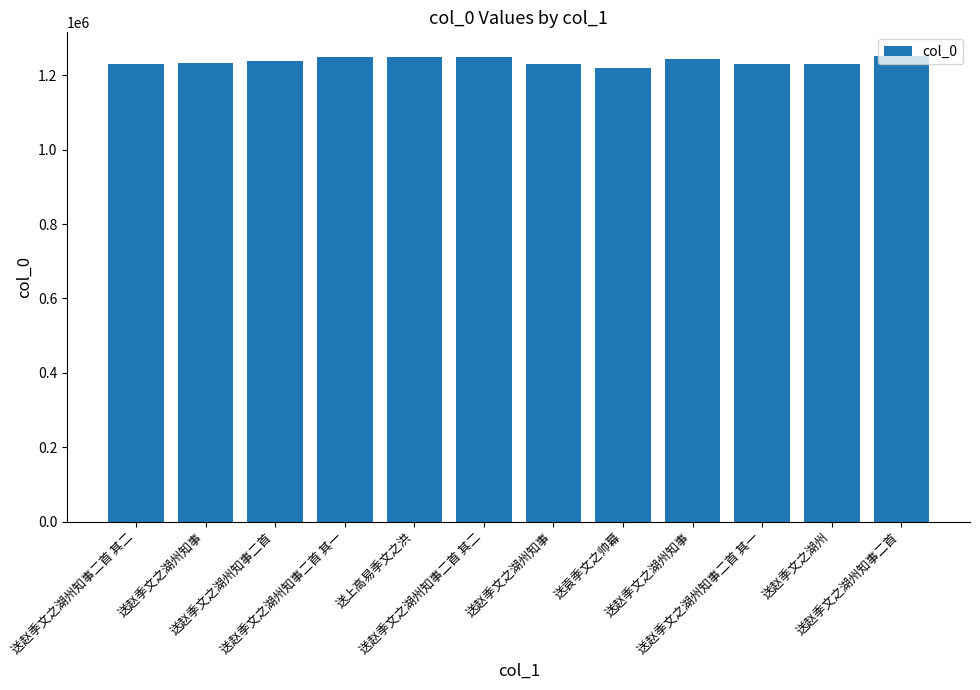

How many bars are there in total?

12